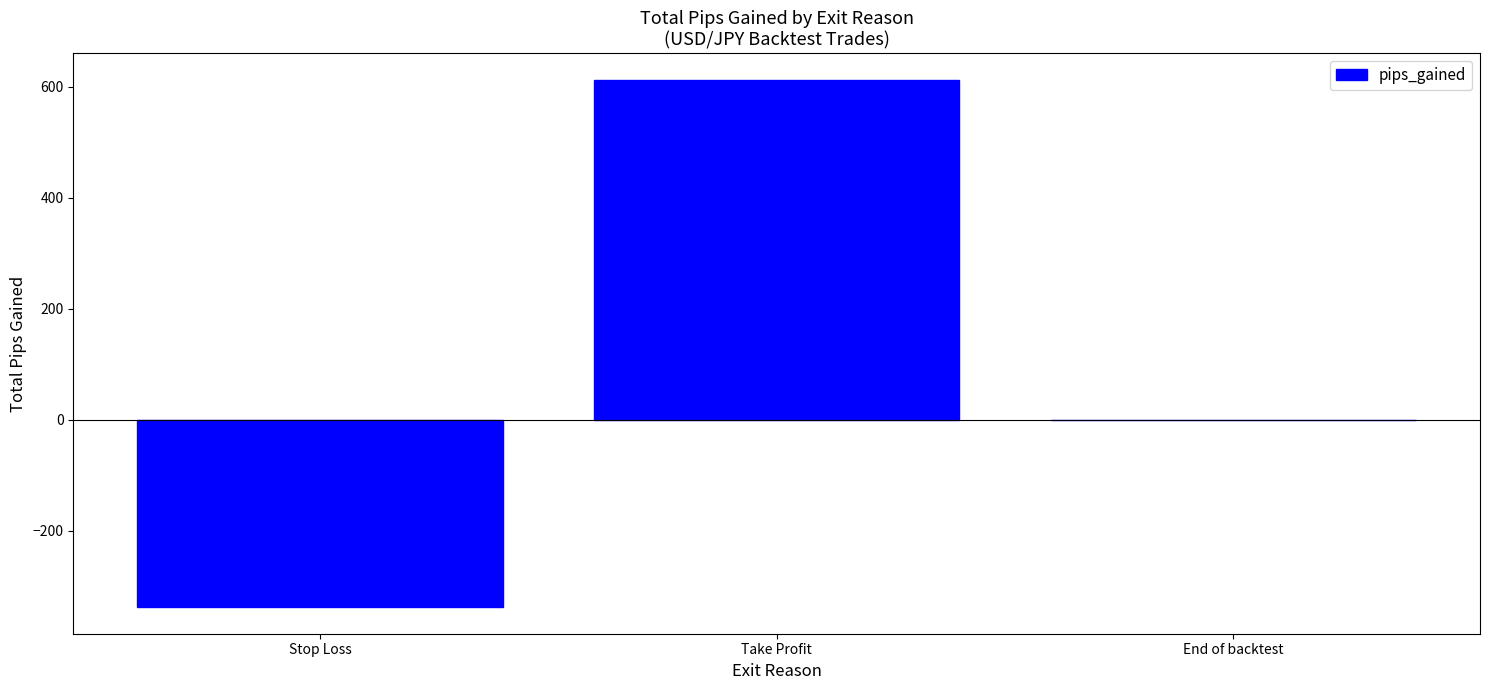

What is the sum of all values?

274.6